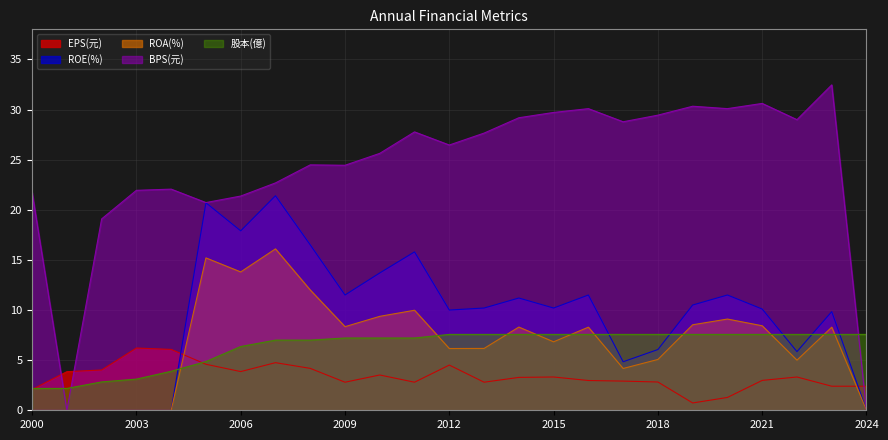

What is the difference between the highest and lowest values at 2017?

25.9